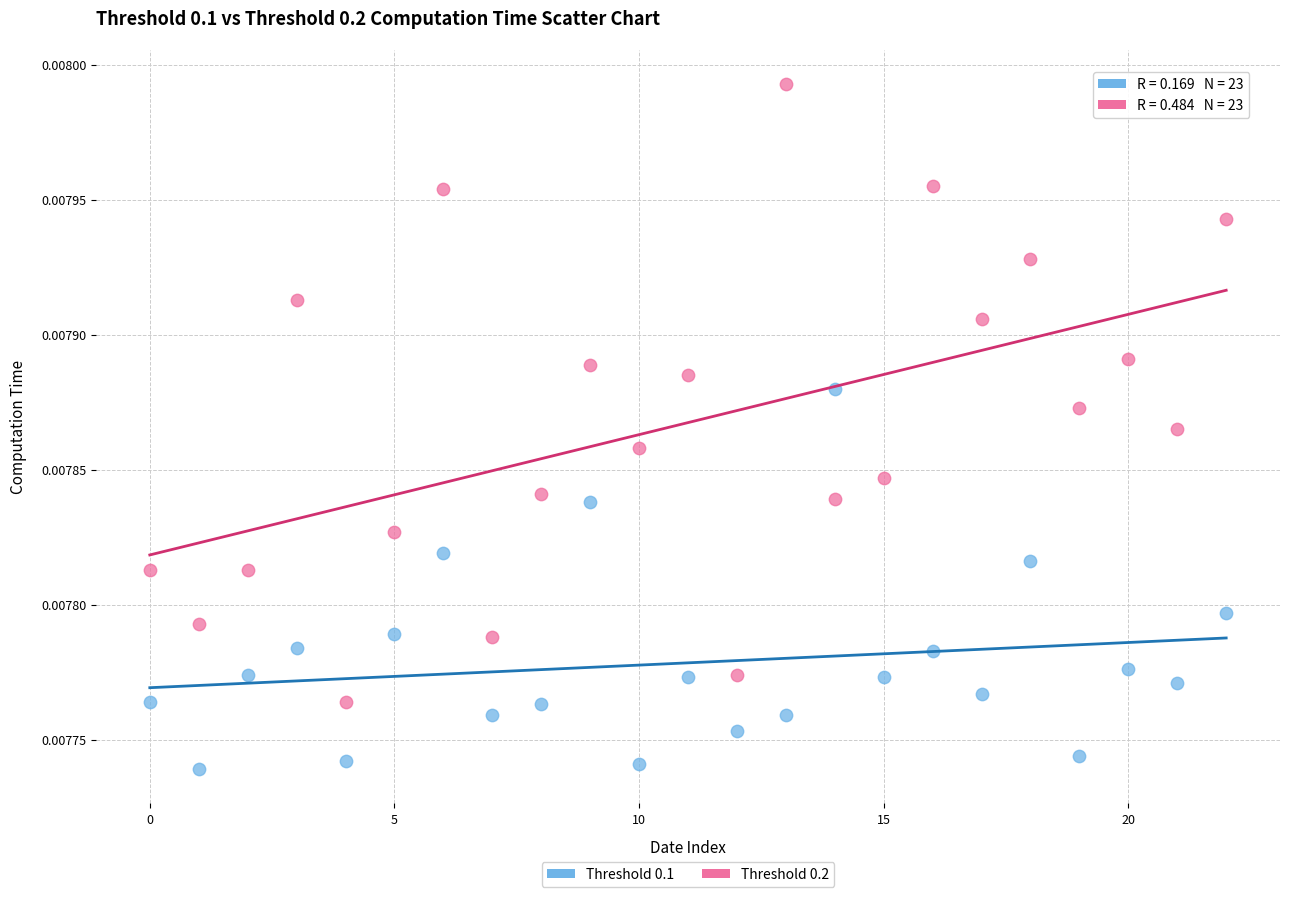

Which series has the widest spread of Y values?

Threshold 0.2